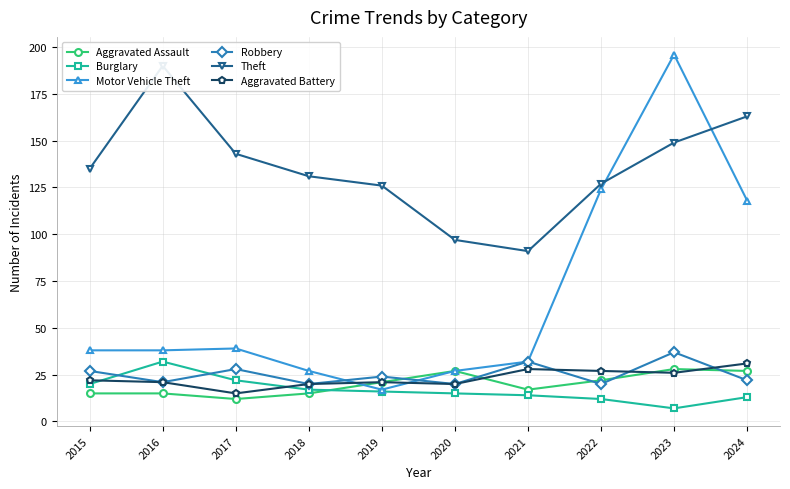

How many interior local peaks does the Aggravated Assault series have?

2